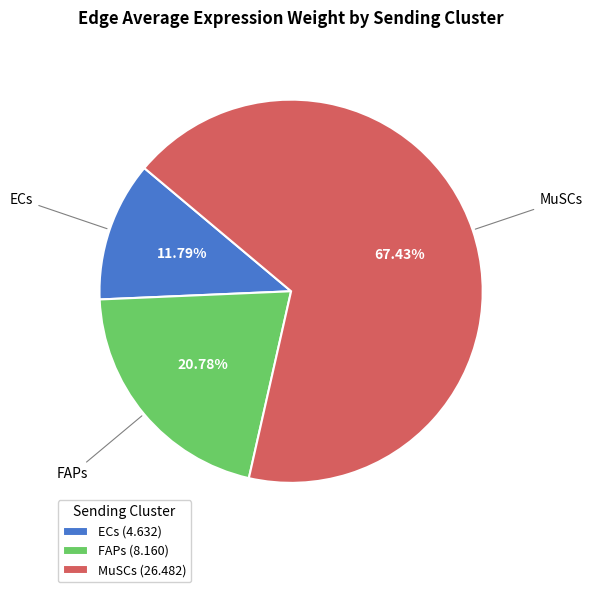

Is there any slice that represents more than half of the pie?

Yes